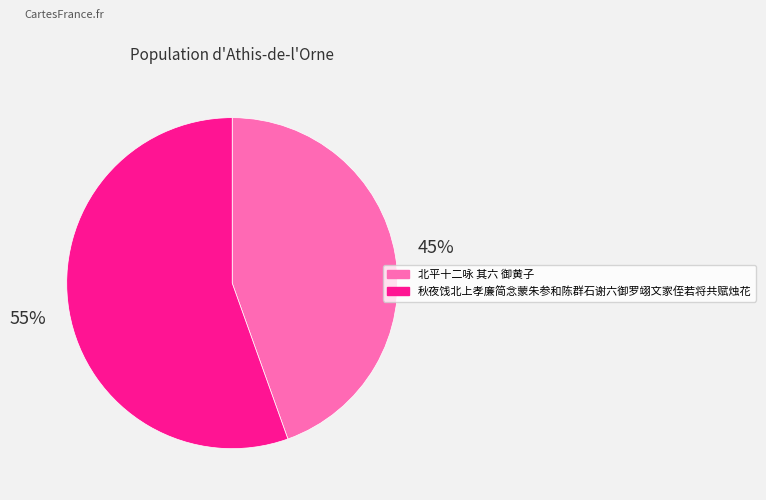

True or false: 秋夜饯北上孝廉简念蒙朱参和陈群石谢六御罗翊文家侄若将共赋烛花 accounts for 55% of the total.

True